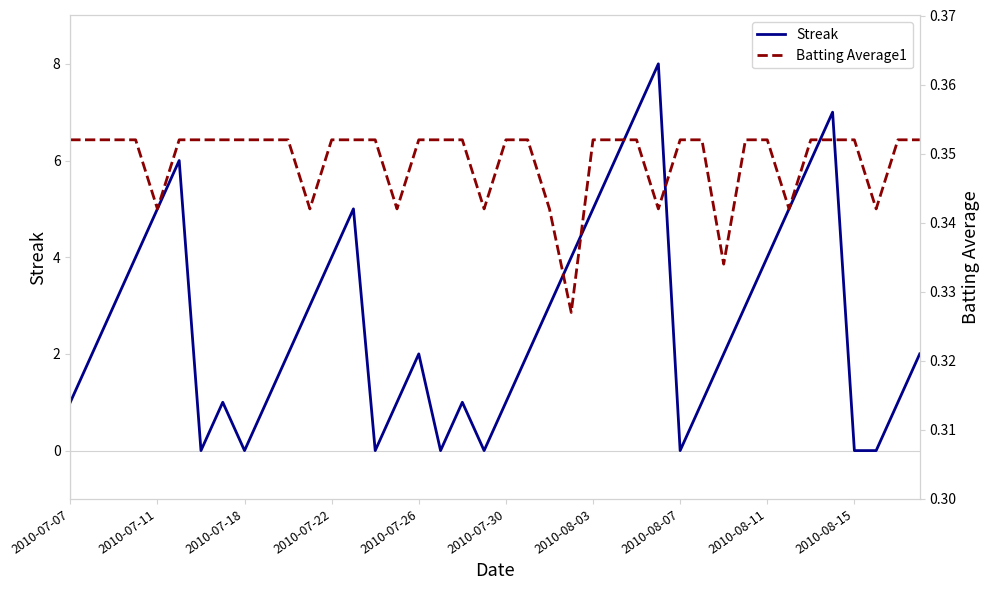

What are all the series names shown in the legend?

Streak, Batting Average1